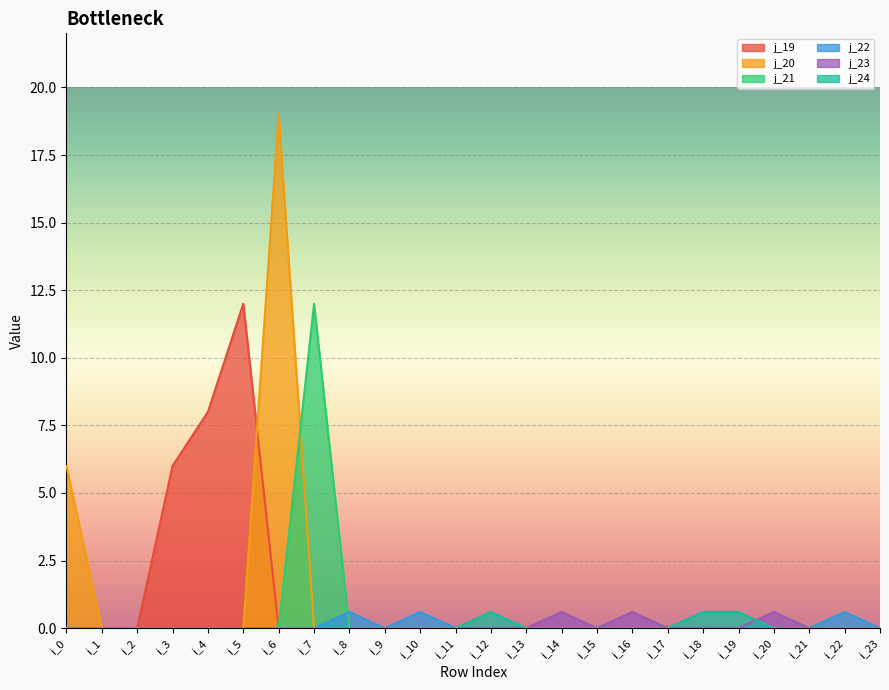

At i_4, list the series in order from largest to smallest.

j_19, j_20, j_21, j_22, j_23, j_24